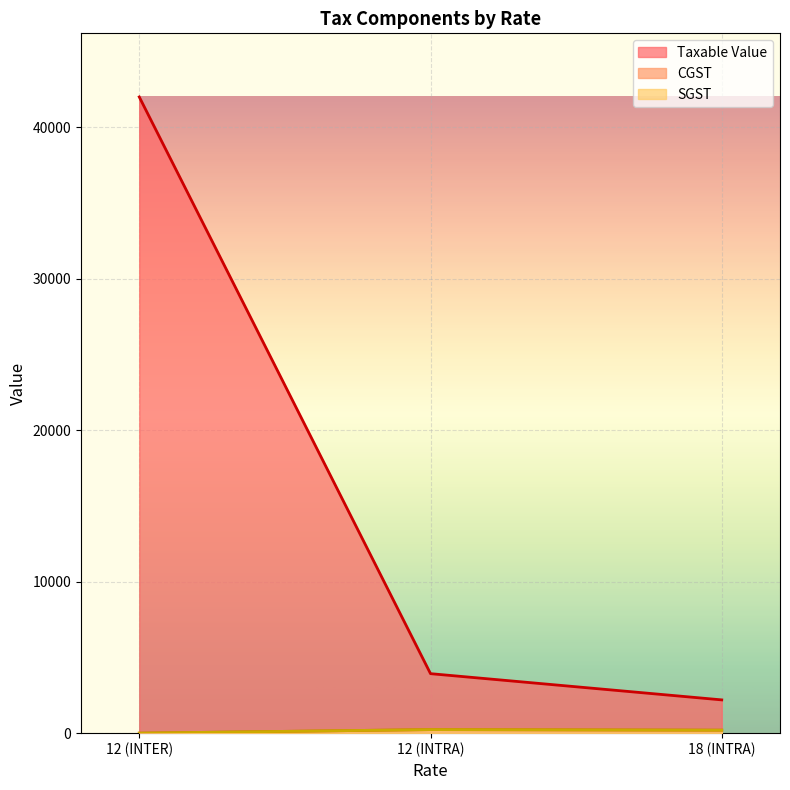

What is the value of the CGST point at the 2nd from the left?

235.7